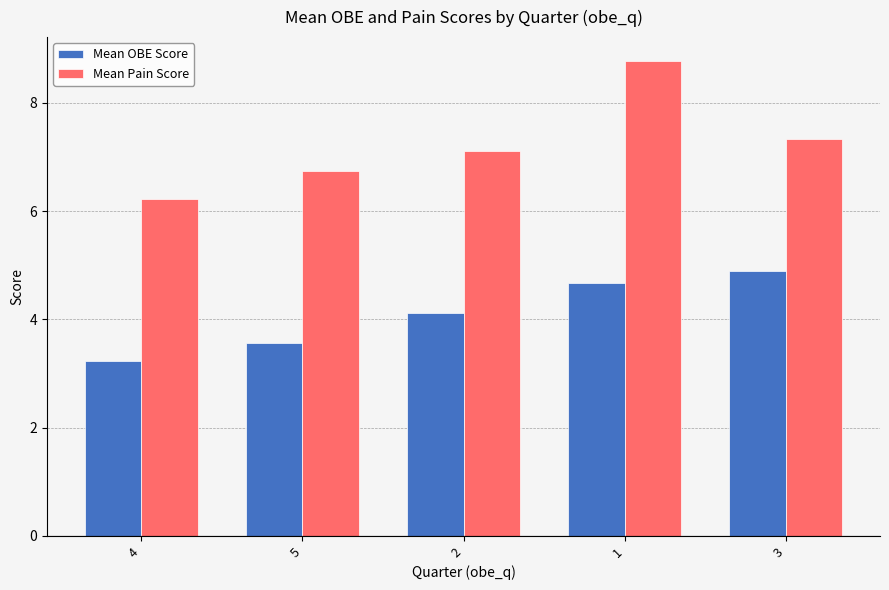

How many groups of bars are there?

5